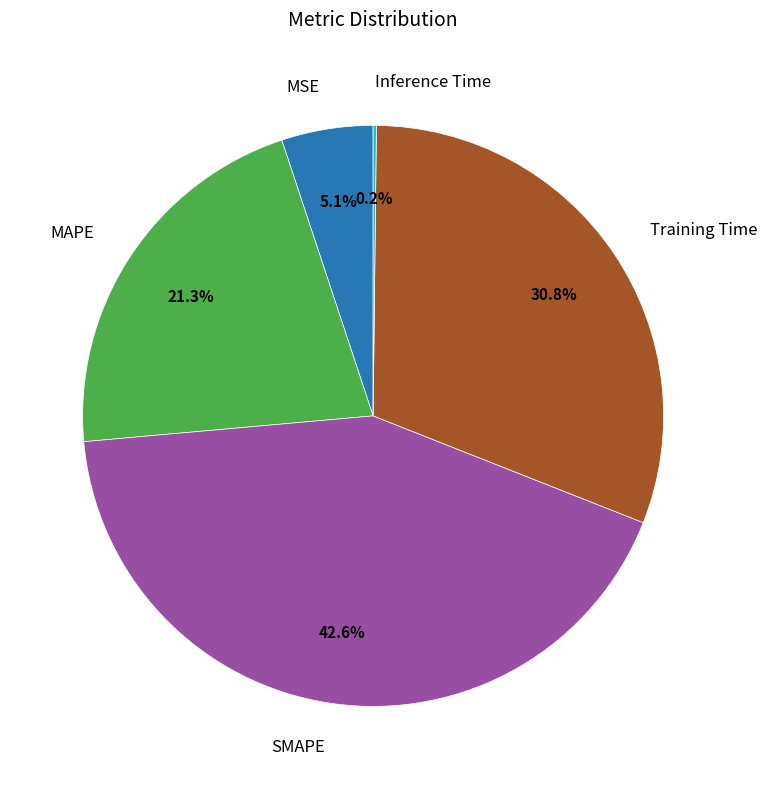

What is the ratio of the value at MSE to the value at SMAPE?

0.1